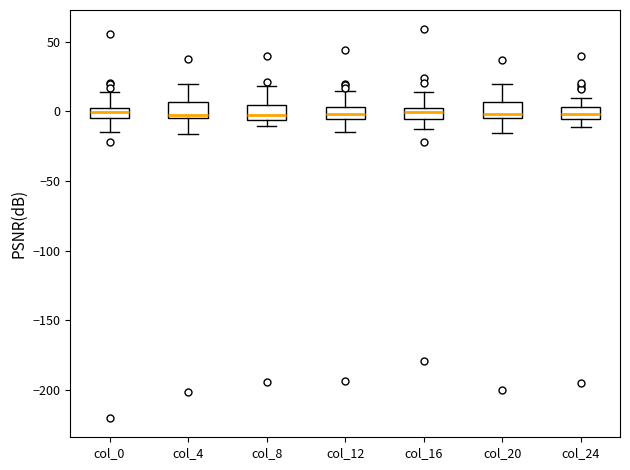

Reading left to right, transcribe this box plot: for each box, give where its median line is, the range the box spans, and where its two whiskers end, as read against the y-axis. The values are not printed on the chart, so give them approximately, as read against the axis.

col_0: median 0, box -5 to 5, whiskers -15 to 15
col_4: median -5 (just above the box's lower edge), box -5 to 5, whiskers -15 to 20
col_8: median 0, box -5 to 5, whiskers -10 to 20
col_12: median 0, box -5 to 5, whiskers -15 to 15
col_16: median 0 (just below the box's upper edge), box -5 to 0, whiskers -15 to 15
col_20: median 0, box -5 to 5, whiskers -15 to 20
col_24: median 0, box -5 to 5, whiskers -10 to 10